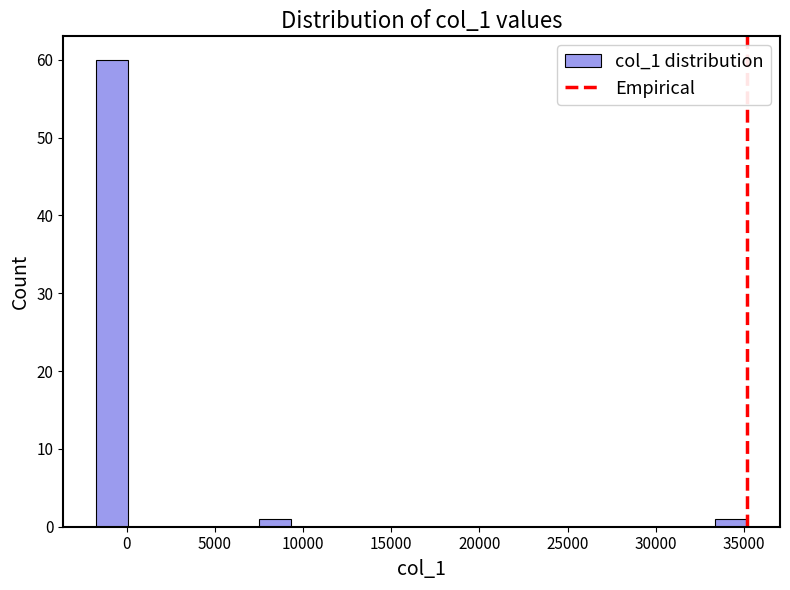

Read against the x-axis, roughly where is the centre of the tallest bar?

-1000